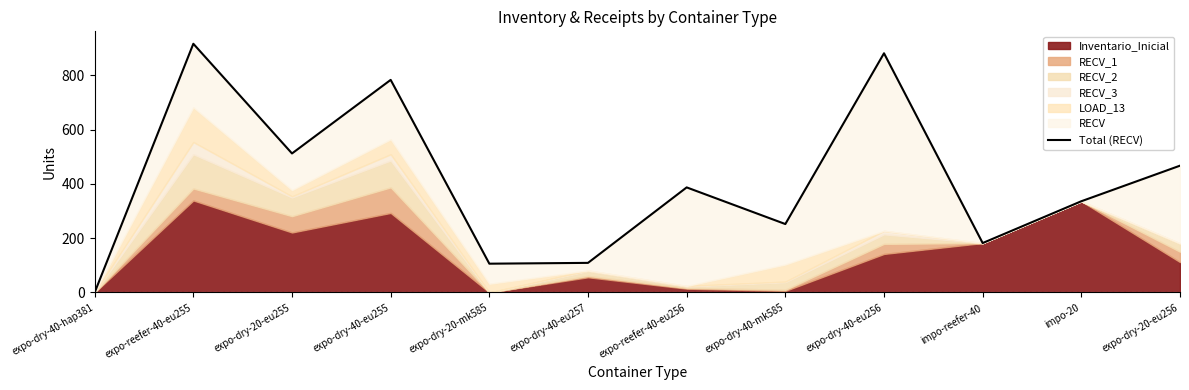

Rank the categories by value from highest to lowest.

expo-reefer-40-eu255, expo-dry-40-eu256, expo-dry-40-eu255, expo-dry-20-eu255, expo-dry-20-eu256, expo-reefer-40-eu256, impo-20, expo-dry-40-mk585, impo-reefer-40, expo-dry-40-eu257, expo-dry-20-mk585, expo-dry-40-hap381